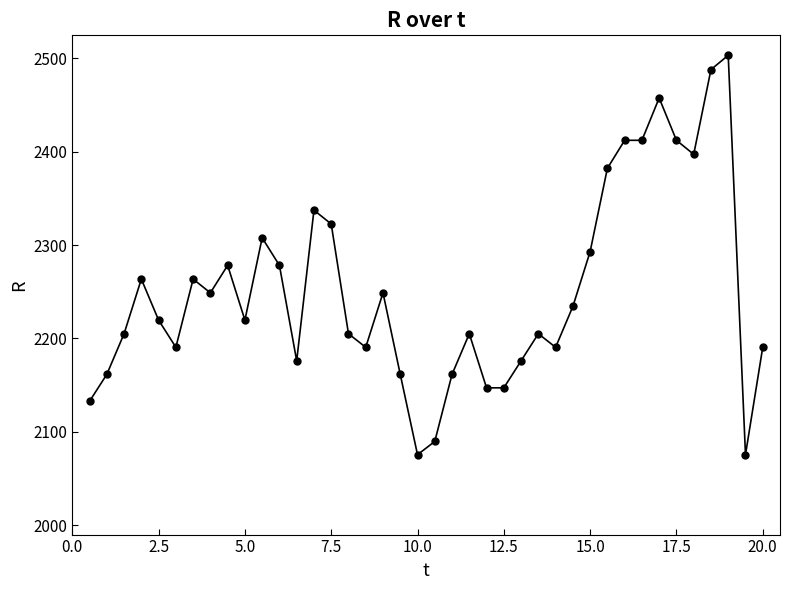

What is the value of the 9th point from the left?

2278.2